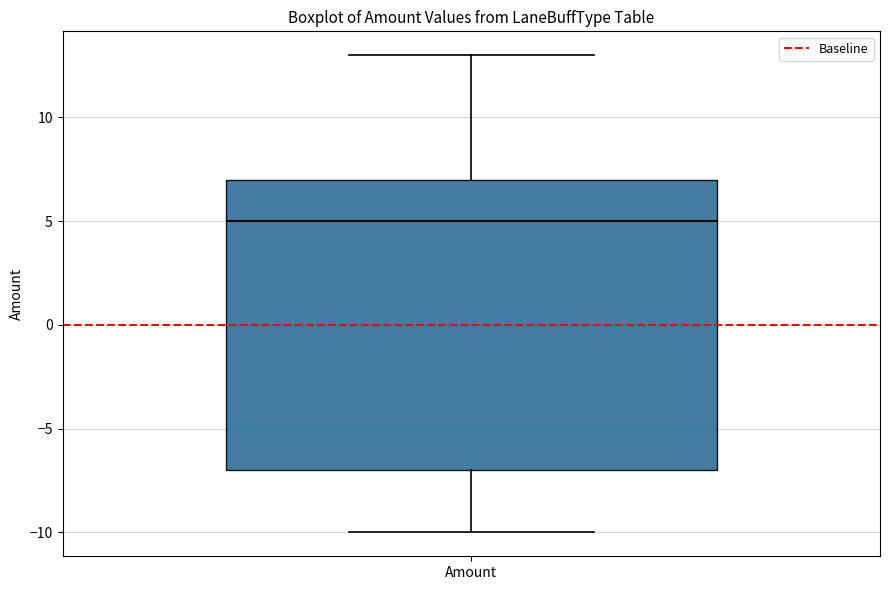

Read this box plot against the y-axis: the position of the median line, the range covered by the box, and the ends of both whiskers. The values are not printed on the chart, so give them approximately, as read against the axis.

median 5, box -7 to 7, whiskers -10 to 13